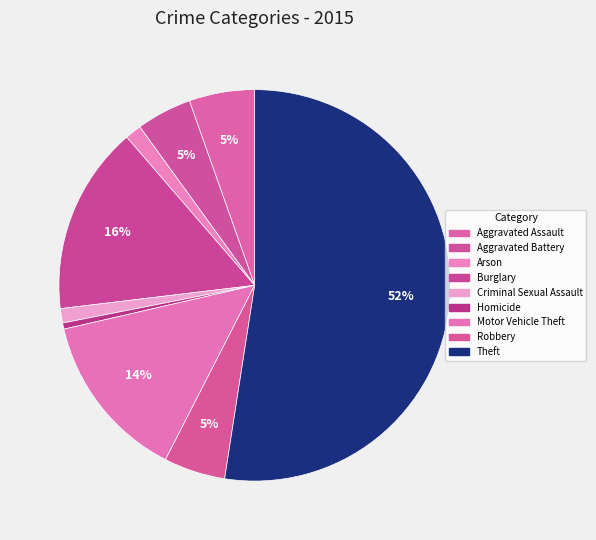

Which has a higher value, Homicide or Robbery?

Robbery